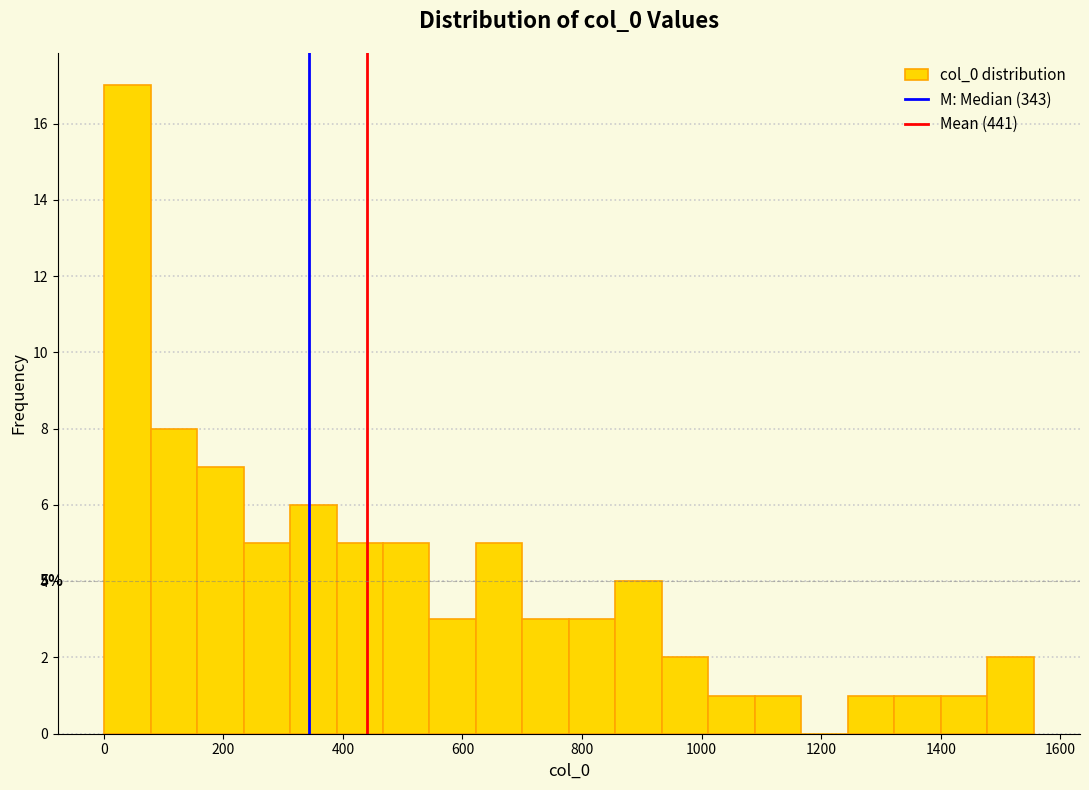

Read against the x-axis, roughly where is the centre of the tallest bar?

40